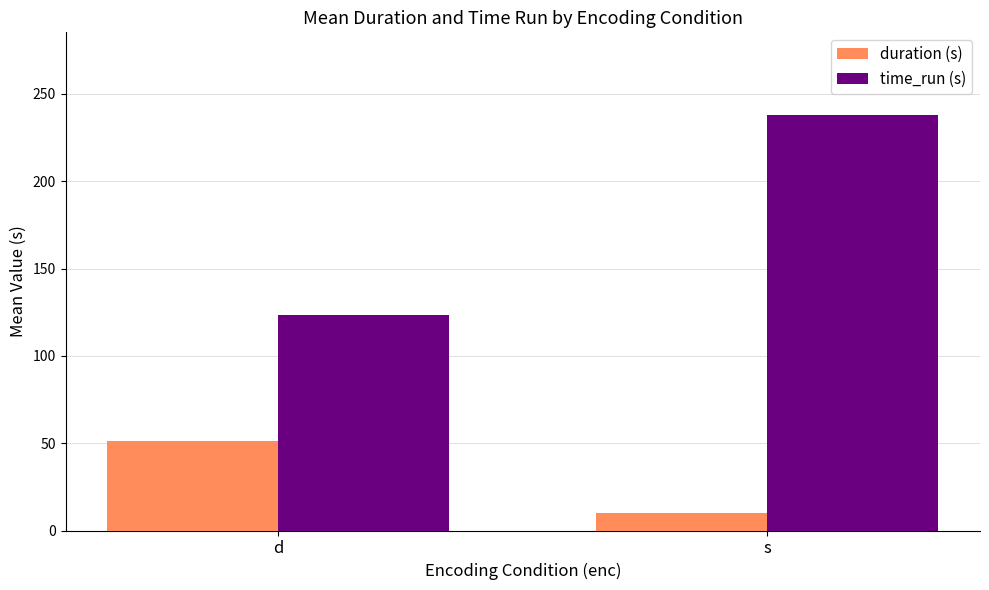

What is the difference between the highest and lowest values at s?

227.7